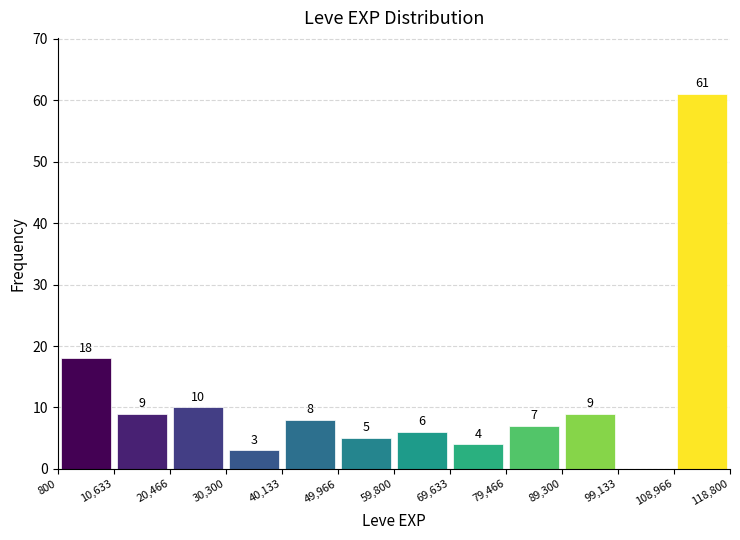

Which range on the x-axis has the tallest bar?

108,966 to 118,800